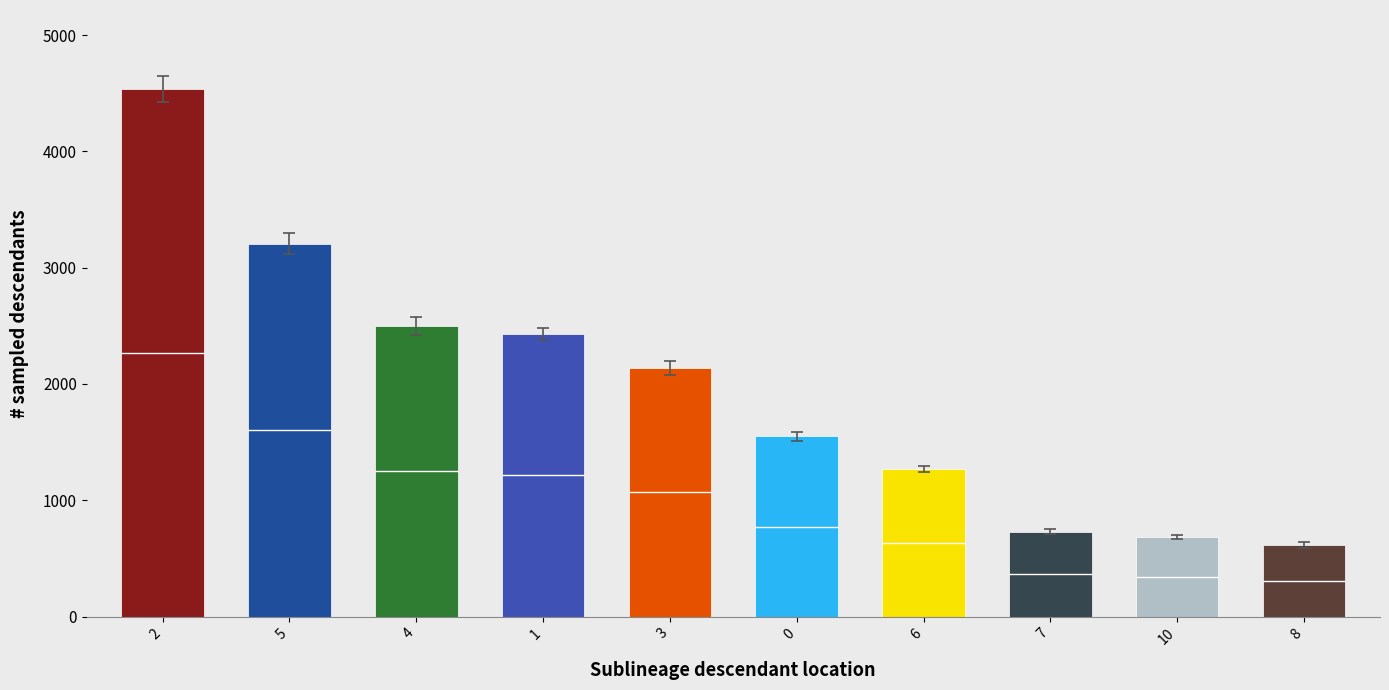

What is the label of the 2nd bar from the left?

5